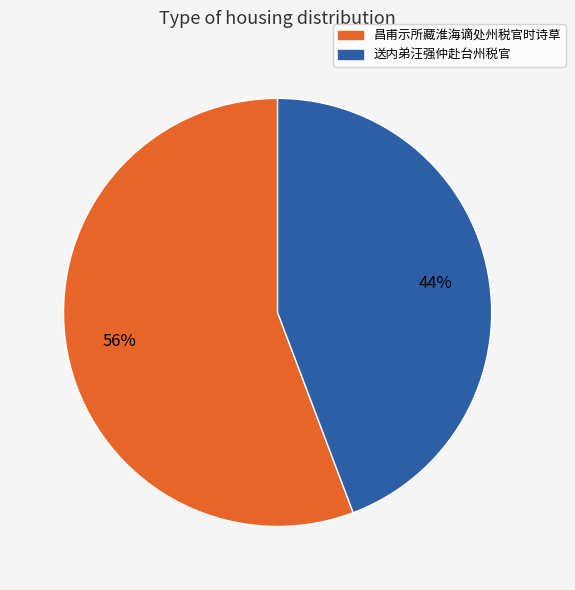

Approximately how many times larger is the value at 昌甫示所藏淮海谪处州税官时诗草 compared to 送内弟汪强仲赴台州税官?

1.3